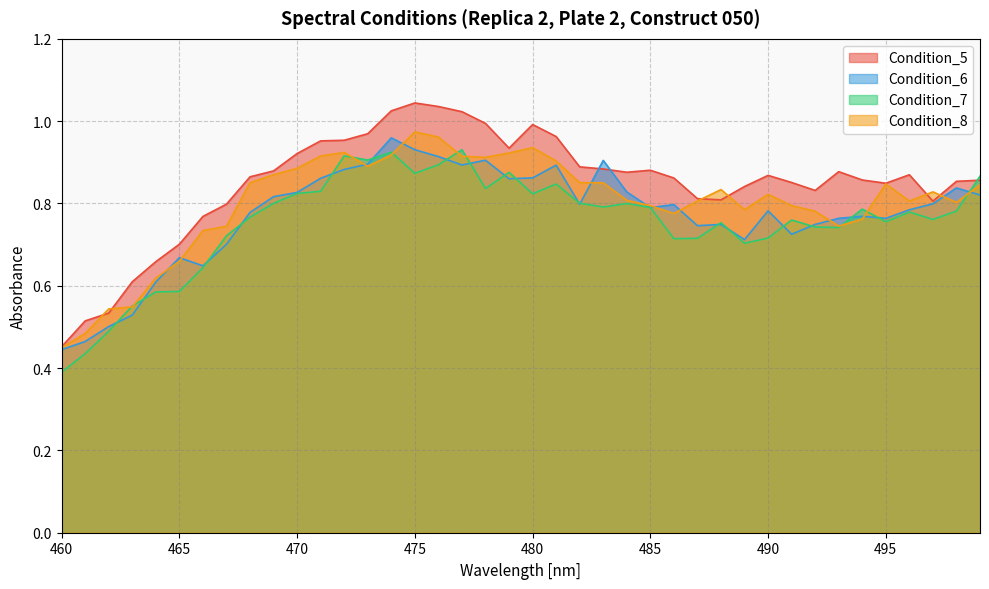

How many lines are shown in the chart?

4